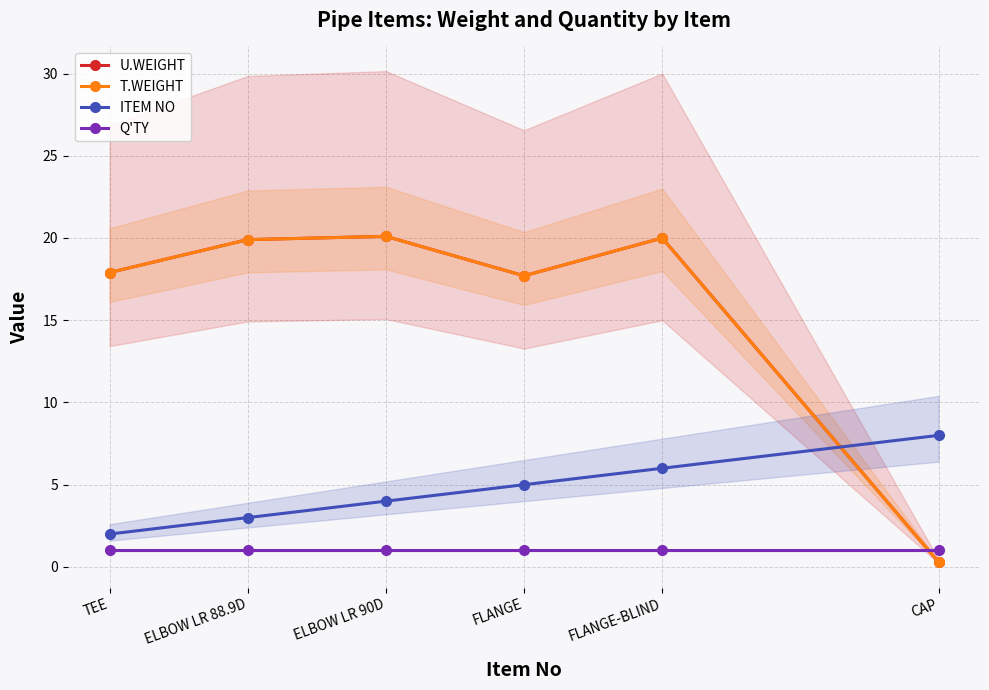

Which category has the lowest value across all series?

CAP